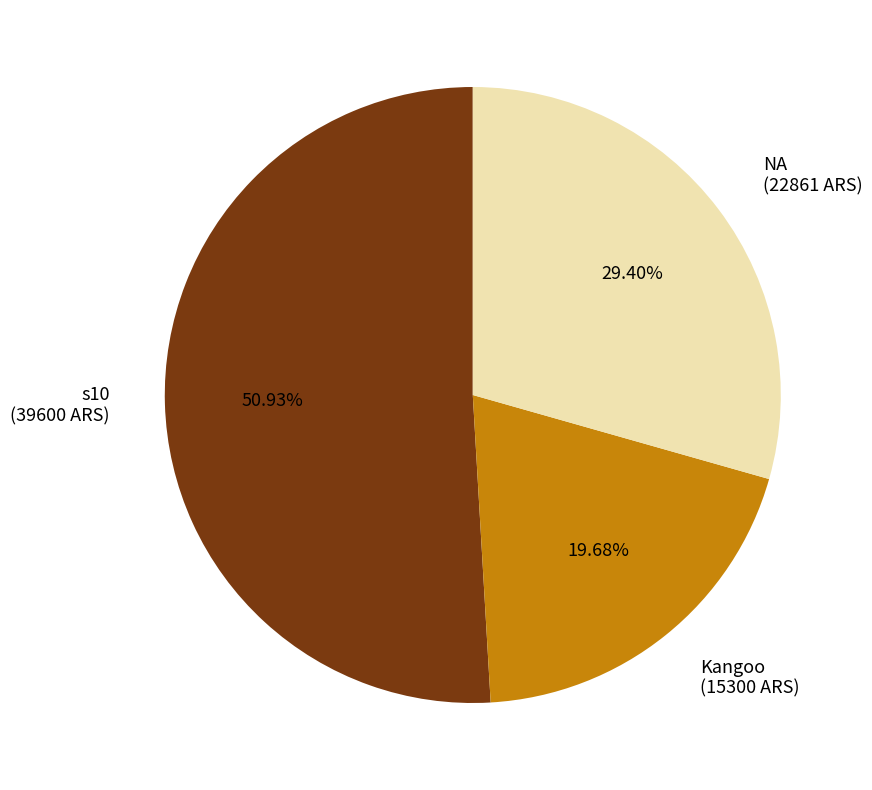

Is the sum of Kangoo and s10 greater than half?

Yes